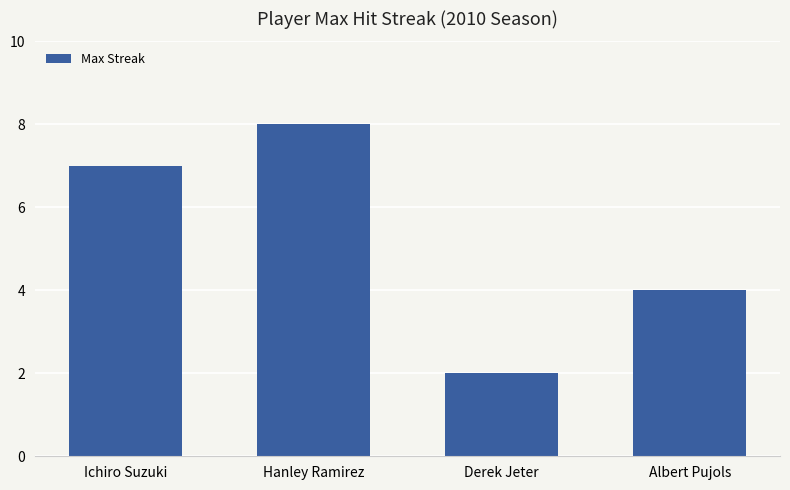

How many data points does each series have?

4